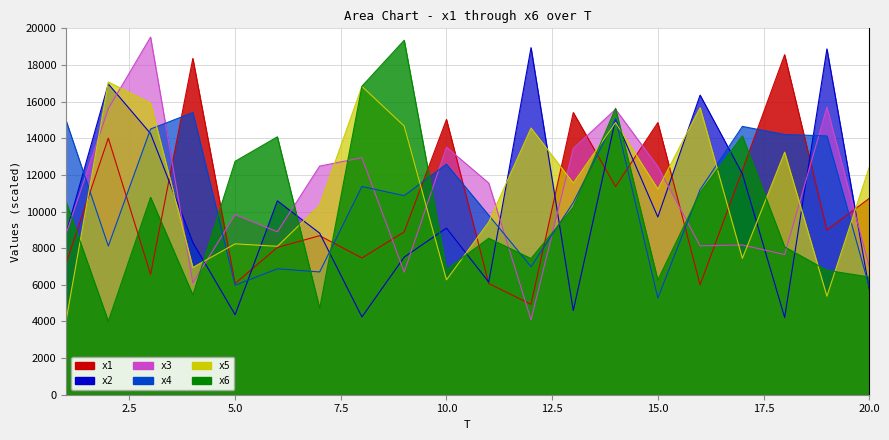

Which series ends up on top after the final intersection of x6 and x1?

x1